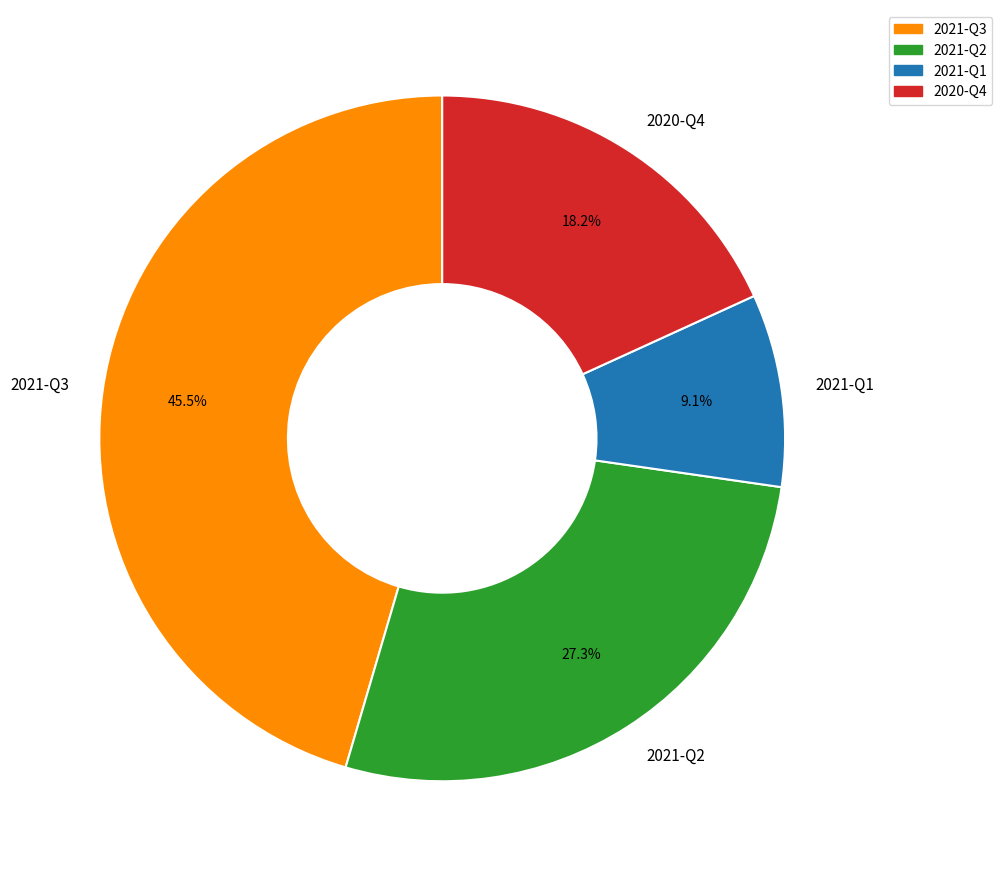

Which category has the biggest portion of the pie?

2021-Q3